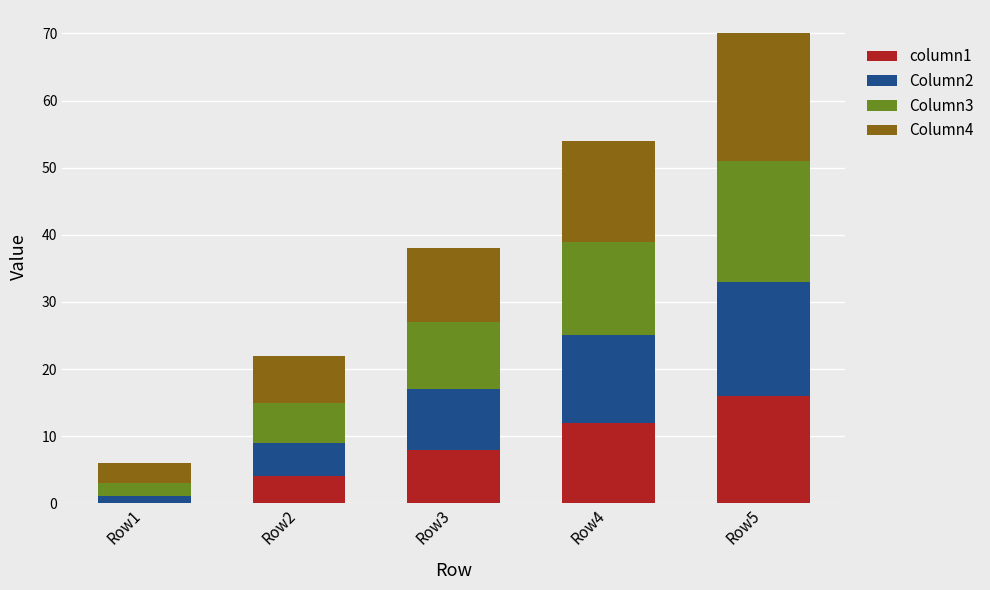

Are the bars grouped side by side (vs. stacked)?

No